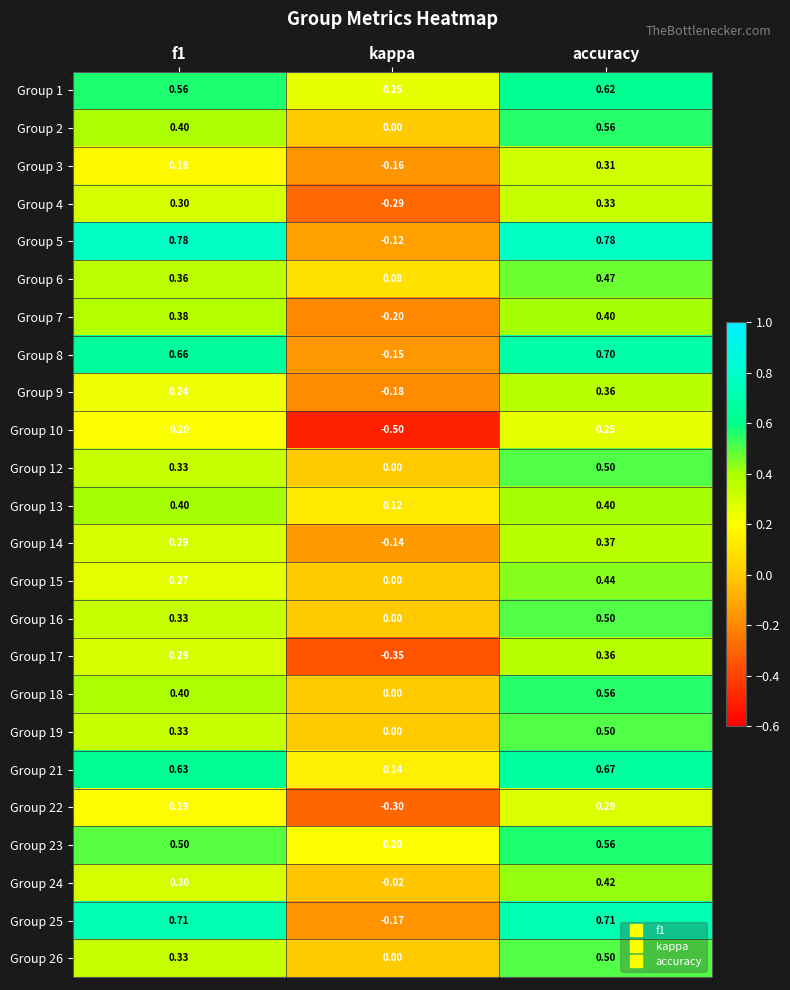

Which series changed the most between kappa and accuracy?

Group 5